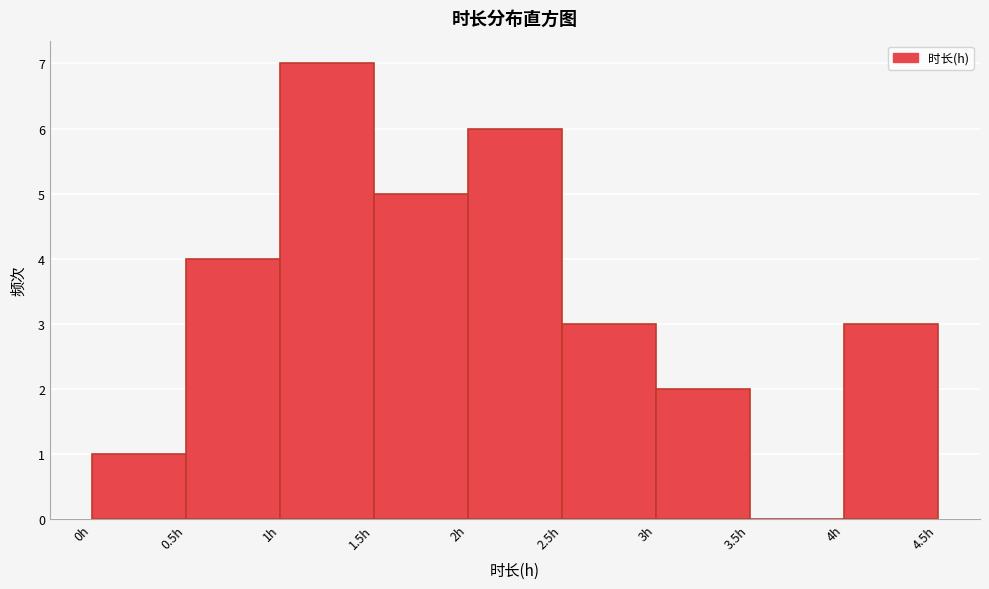

Reading left to right, list every bar in this chart as the range it spans on the x-axis followed by its height. The values are not printed on the chart, so give them approximately, as read against the axis.

0.0 to 0.5: 1
0.5 to 1.0: 4
1.0 to 1.5: 7
1.5 to 2.0: 5
2.0 to 2.5: 6
2.5 to 3.0: 3
3.0 to 3.5: 2
3.5 to 4.0: 0
4.0 to 4.5: 3